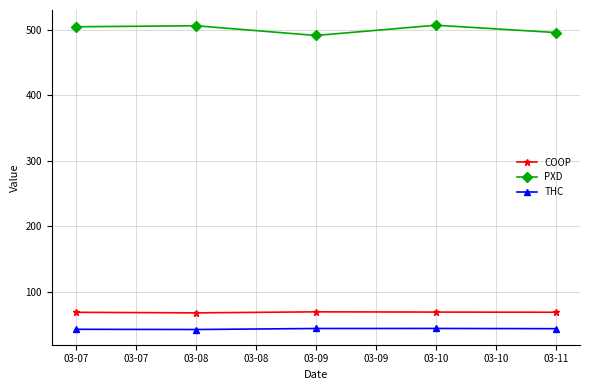

Where does the COOP series first go above 68?

03-07